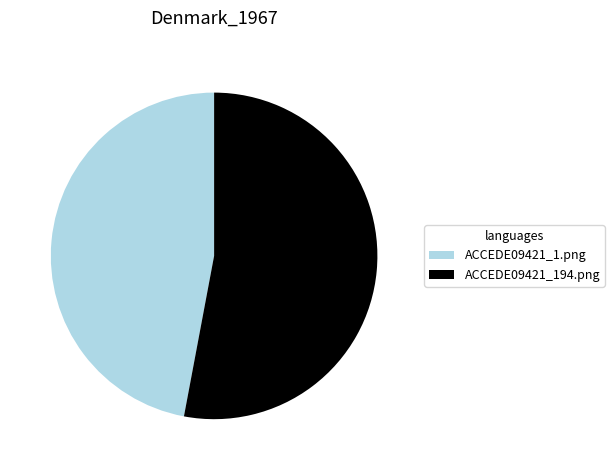

Between ACCEDE09421_194.png and ACCEDE09421_1.png, which is larger?

ACCEDE09421_194.png